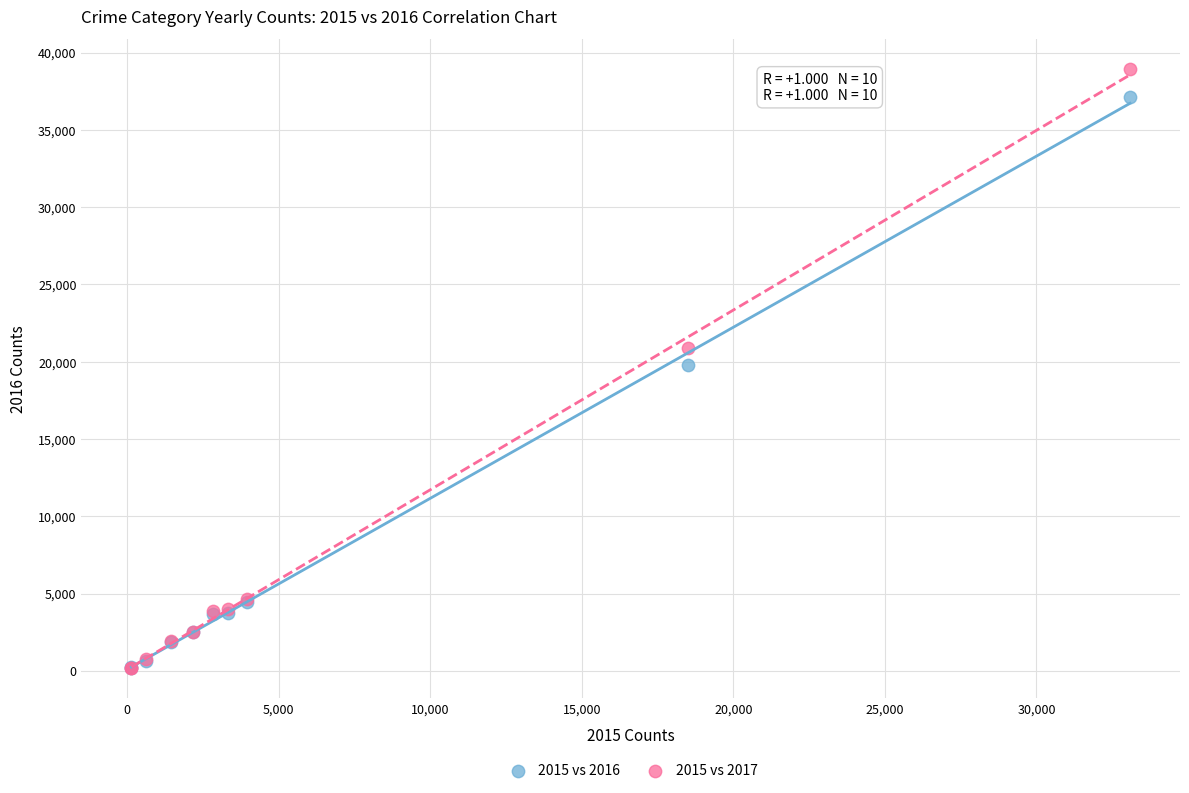

What are all the series names shown in the legend?

2015 vs 2016, 2015 vs 2017